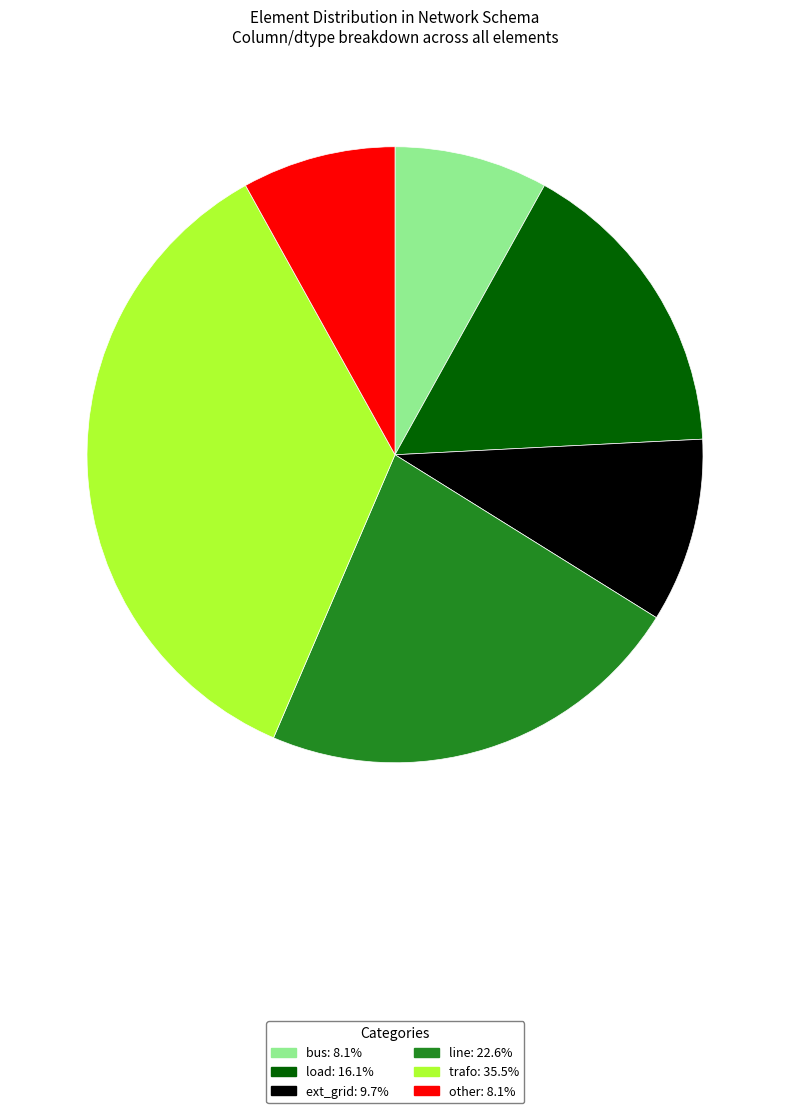

True or false: trafo accounts for 27% of the total.

False